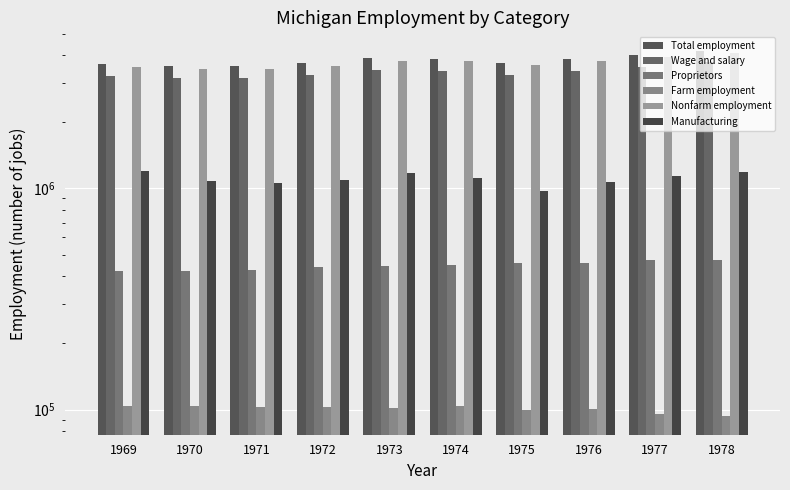

At which category is the sum across all series the highest?

1978